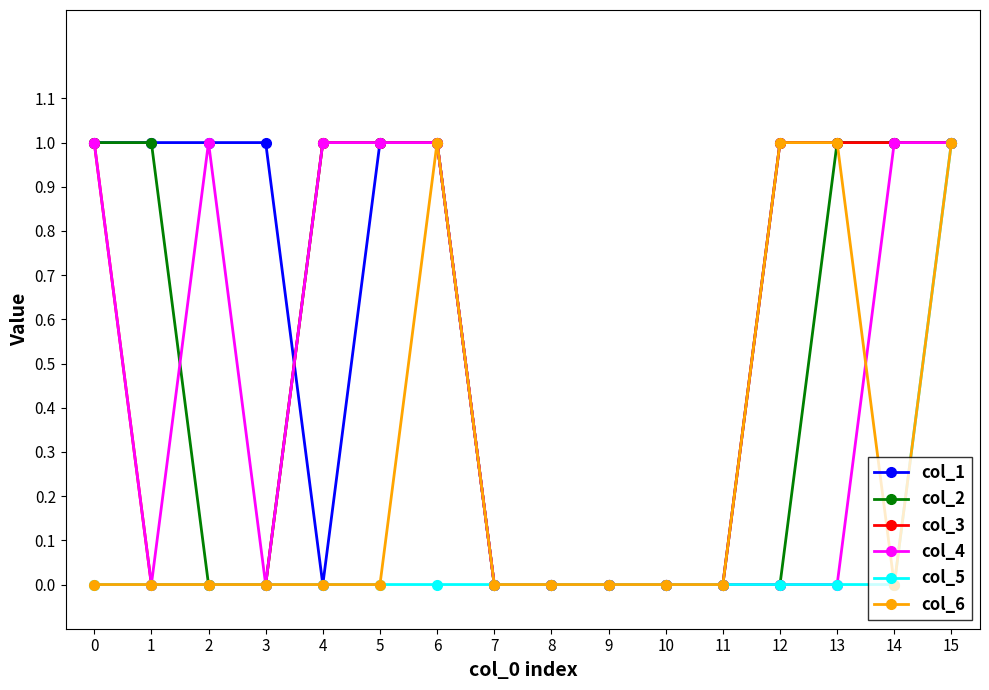

At which category does col_4 reach its first local valley?

1